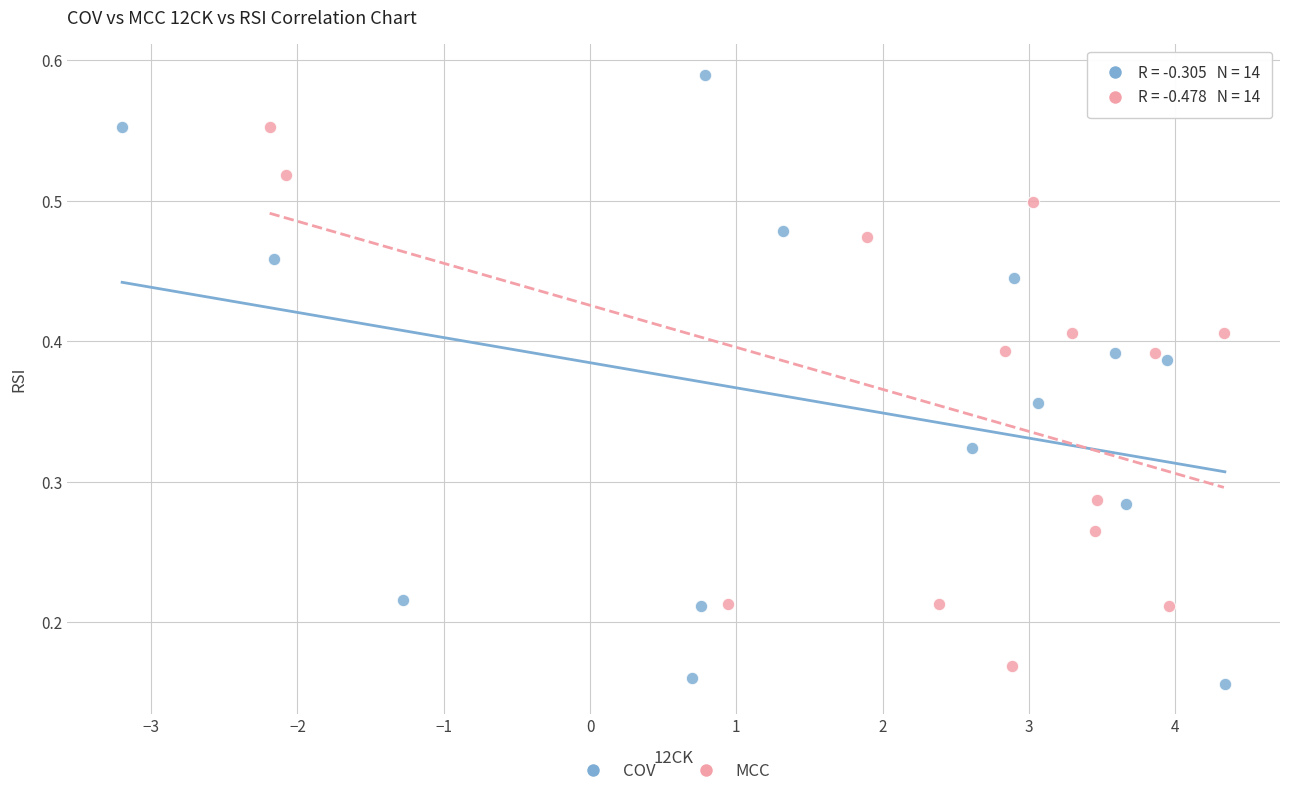

Which series has the widest spread of Y values?

COV